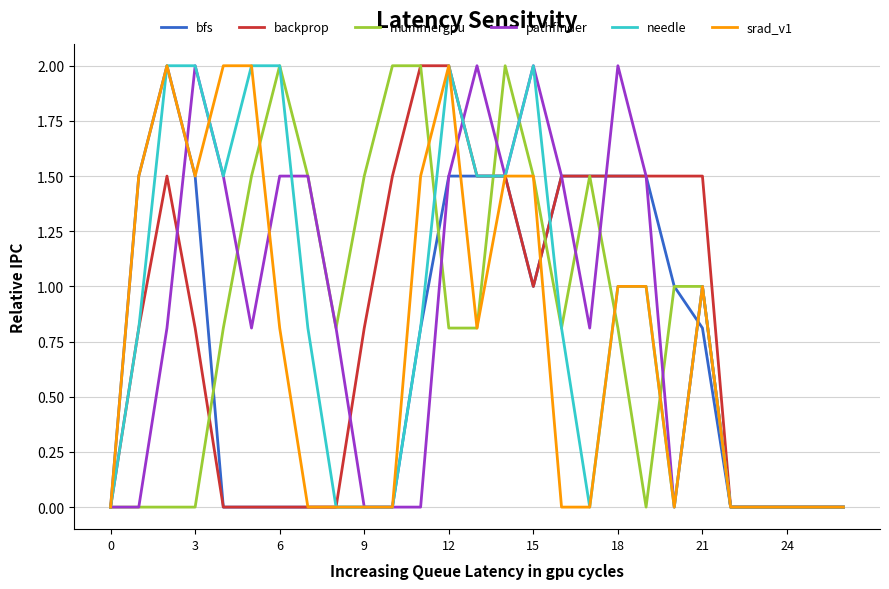

What are all the series names shown in the legend?

bfs, backprop, mummergpu, pathfinder, needle, srad_v1